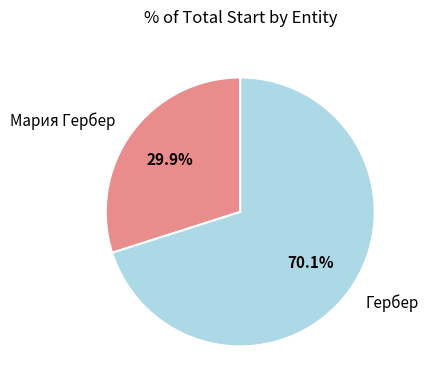

Does any single category account for the majority?

Yes